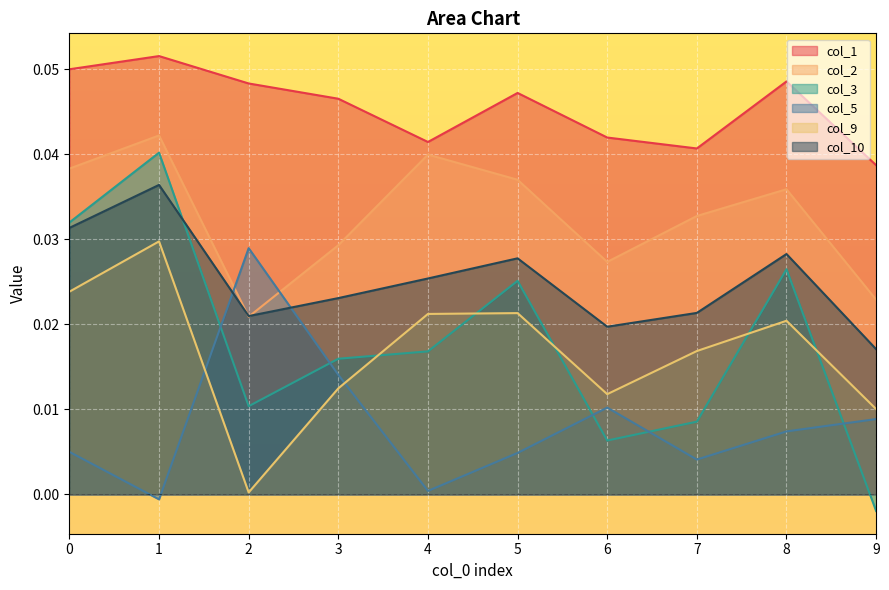

What is the spread (max minus min) of values at 1?

0.1